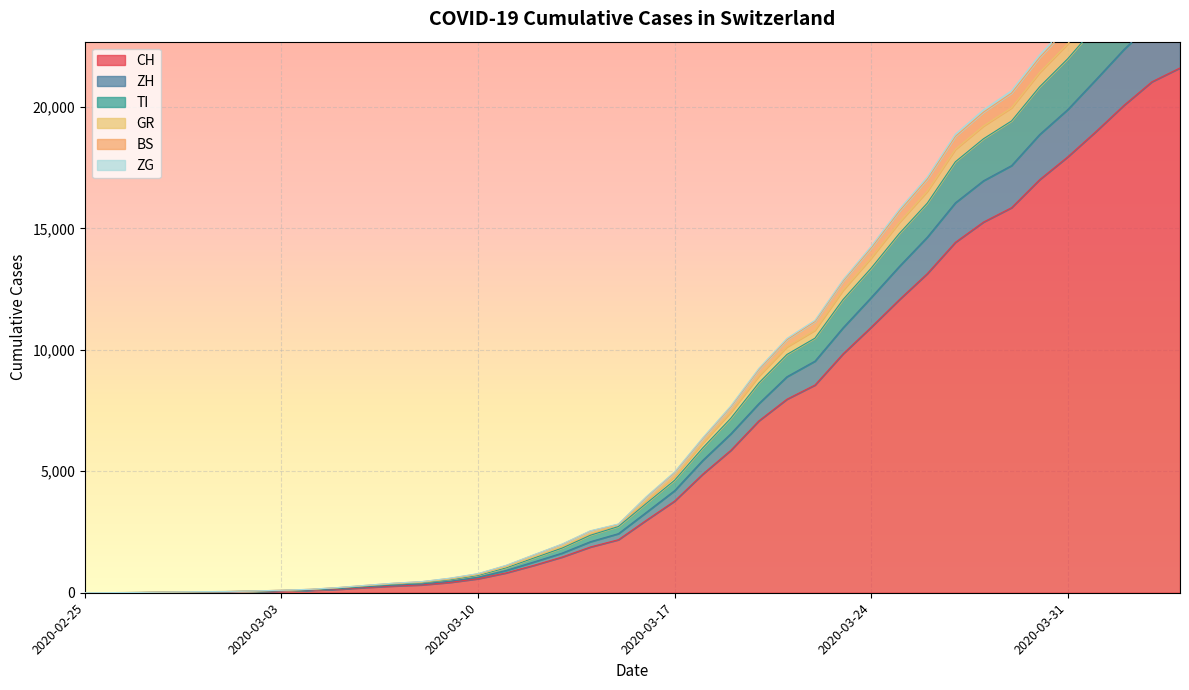

Reading left to right, what are all the values shown in this chart?

CH: 2020-02-25=0	2020-02-26=4	2020-02-27=8	2020-02-28=20	2020-02-29=30	2020-03-01=36	2020-03-02=50	2020-03-03=70	2020-03-04=97	2020-03-05=141	2020-03-06=216	2020-03-07=278	2020-03-08=325	2020-03-09=426	2020-03-10=577	2020-03-11=817	2020-03-12=1132	2020-03-13=1472	2020-03-14=1883	2020-03-15=2183	2020-03-16=2989	2020-03-17=3774	2020-03-18=4879	2020-03-19=5861	2020-03-20=7075	2020-03-21=7967	2020-03-22=8551	2020-03-23=9835	2020-03-24=10930	2020-03-25=12061	2020-03-26=13138	2020-03-27=14426	2020-03-28=15259	2020-03-29=15851	2020-03-30=17005	2020-03-31=17942	2020-04-01=18979	2020-04-02=20062	2020-04-03=21035	2020-04-04=21605
ZH: 2020-02-25=0	2020-02-26=4	2020-02-27=10	2020-02-28=22	2020-02-29=36	2020-03-01=43	2020-03-02=60	2020-03-03=83	2020-03-04=112	2020-03-05=164	2020-03-06=245	2020-03-07=312	2020-03-08=365	2020-03-09=475	2020-03-10=639	2020-03-11=918	2020-03-12=1272	2020-03-13=1635	2020-03-14=2101	2020-03-15=2433	2020-03-16=3315	2020-03-17=4203	2020-03-18=5447	2020-03-19=6540	2020-03-20=7786	2020-03-21=8892	2020-03-22=9535	2020-03-23=10908	2020-03-24=12151	2020-03-25=13429	2020-03-26=14638	2020-03-27=16053	2020-03-28=16960	2020-03-29=17584	2020-03-30=18864	2020-03-31=19889	2020-04-01=21115	2020-04-02=22362	2020-04-03=23463	2020-04-04=24066
TI: 2020-02-25=0	2020-02-26=5	2020-02-27=11	2020-02-28=23	2020-02-29=38	2020-03-01=45	2020-03-02=64	2020-03-03=91	2020-03-04=125	2020-03-05=189	2020-03-06=273	2020-03-07=353	2020-03-08=414	2020-03-09=536	2020-03-10=714	2020-03-11=1026	2020-03-12=1435	2020-03-13=1841	2020-03-14=2366	2020-03-15=2726	2020-03-16=3683	2020-03-17=4629	2020-03-18=5958	2020-03-19=7178	2020-03-20=8635	2020-03-21=9808	2020-03-22=10480	2020-03-23=12070	2020-03-24=13360	2020-03-25=14783	2020-03-26=16039	2020-03-27=17741	2020-03-28=18687	2020-03-29=19421	2020-03-30=20826	2020-03-31=21980	2020-04-01=23310	2020-04-02=24633	2020-04-03=25840	2020-04-04=26508
GR: 2020-02-25=0	2020-02-26=7	2020-02-27=14	2020-02-28=30	2020-02-29=45	2020-03-01=52	2020-03-02=74	2020-03-03=104	2020-03-04=141	2020-03-05=212	2020-03-06=304	2020-03-07=392	2020-03-08=457	2020-03-09=592	2020-03-10=779	2020-03-11=1119	2020-03-12=1561	2020-03-13=1998	2020-03-14=2539	2020-03-15=2819	2020-03-16=3944	2020-03-17=4945	2020-03-18=6343	2020-03-19=7650	2020-03-20=9188	2020-03-21=10416	2020-03-22=11163	2020-03-23=12830	2020-03-24=14189	2020-03-25=15703	2020-03-26=17027	2020-03-27=18784	2020-03-28=19783	2020-03-29=20568	2020-03-30=22034	2020-03-31=23250	2020-04-01=24632	2020-04-02=26002	2020-04-03=27272	2020-04-04=27955
BS: 2020-02-25=0	2020-02-26=7	2020-02-27=14	2020-02-28=30	2020-02-29=45	2020-03-01=52	2020-03-02=74	2020-03-03=105	2020-03-04=142	2020-03-05=214	2020-03-06=307	2020-03-07=395	2020-03-08=460	2020-03-09=602	2020-03-10=789	2020-03-11=1130	2020-03-12=1572	2020-03-13=2009	2020-03-14=2552	2020-03-15=2832	2020-03-16=3964	2020-03-17=4974	2020-03-18=6376	2020-03-19=7687	2020-03-20=9236	2020-03-21=10469	2020-03-22=11216	2020-03-23=12883	2020-03-24=14261	2020-03-25=15783	2020-03-26=17114	2020-03-27=18878	2020-03-28=19884	2020-03-29=20669	2020-03-30=22146	2020-03-31=23364	2020-04-01=24757	2020-04-02=26133	2020-04-03=27410	2020-04-04=28101
ZG: 2020-02-25=0	2020-02-26=7	2020-02-27=13	2020-02-28=29	2020-02-29=44	2020-03-01=51	2020-03-02=73	2020-03-03=101	2020-03-04=138	2020-03-05=204	2020-03-06=289	2020-03-07=371	2020-03-08=433	2020-03-09=564	2020-03-10=746	2020-03-11=1070	2020-03-12=1488	2020-03-13=1906	2020-03-14=2439	2020-03-15=2819	2020-03-16=3801	2020-03-17=4781	2020-03-18=6162	2020-03-19=7430	2020-03-20=8918	2020-03-21=10119	2020-03-22=10807	2020-03-23=12456	2020-03-24=13779	2020-03-25=15241	2020-03-26=16526	2020-03-27=18254	2020-03-28=19214	2020-03-29=19963	2020-03-30=21417	2020-03-31=22597	2020-04-01=23945	2020-04-02=25288	2020-04-03=26518	2020-04-04=27188